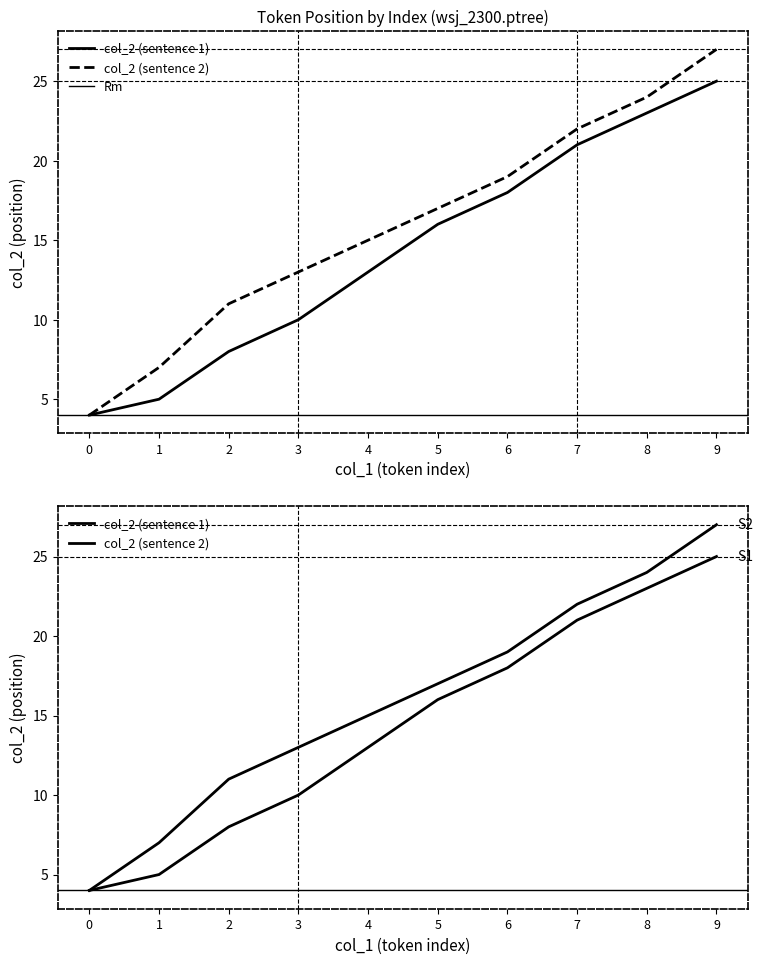

What is the difference between the maximum and minimum values in the col_2 (sentence 2) series?

23